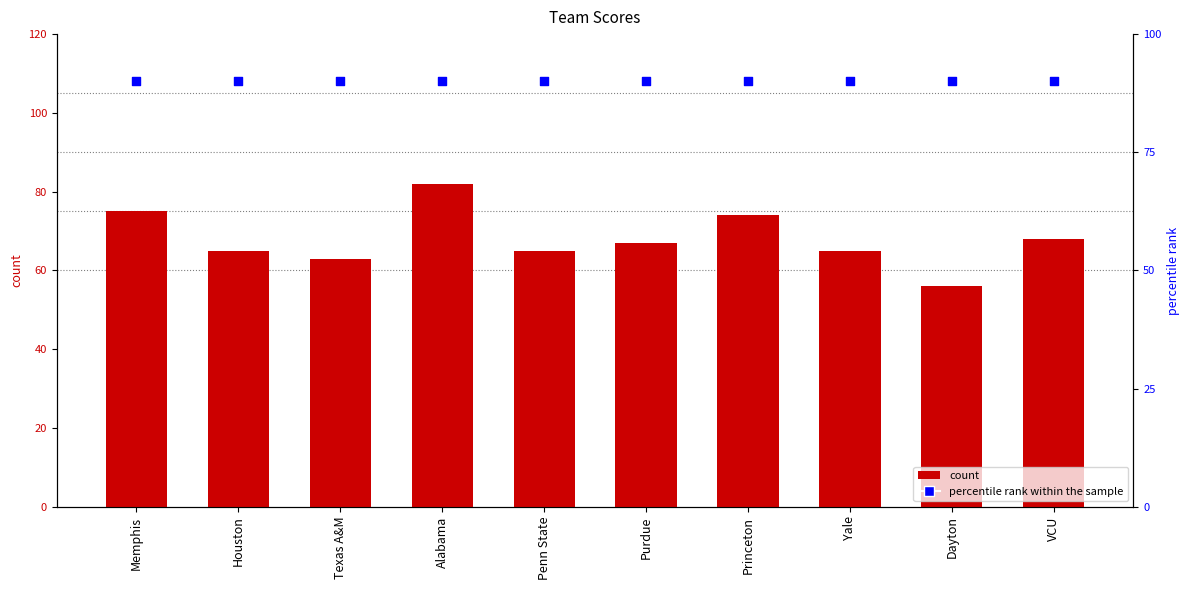

Which series reaches the maximum Y coordinate?

percentile rank within the sample